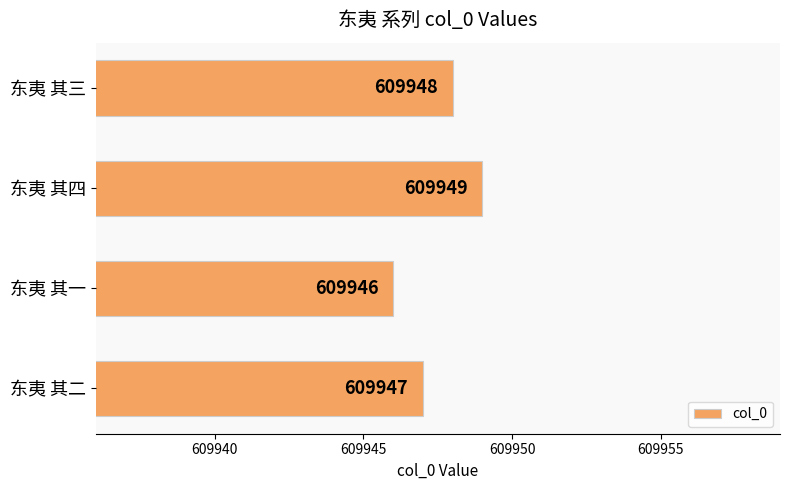

Does the chart contain any negative values?

No